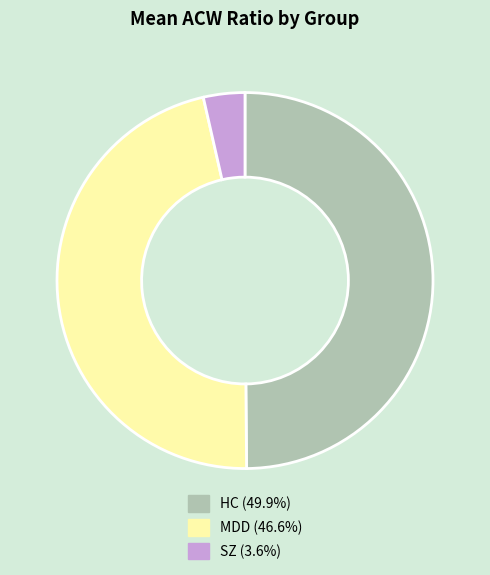

Count the number of slices in the pie.

3